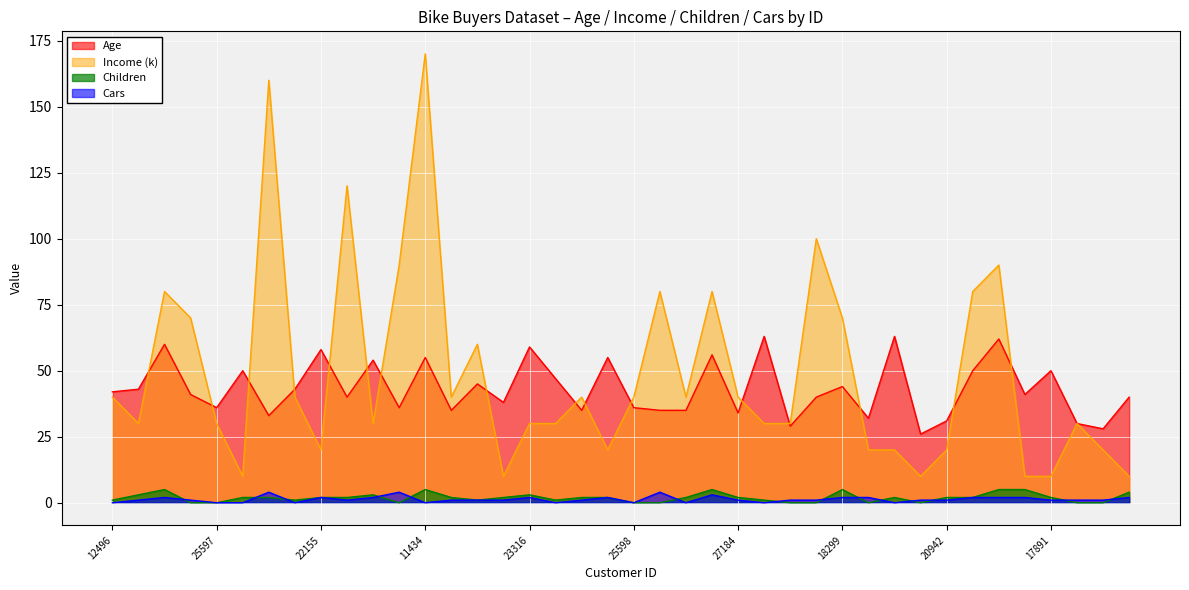

At how many categories does at least one series exceed 12?

40